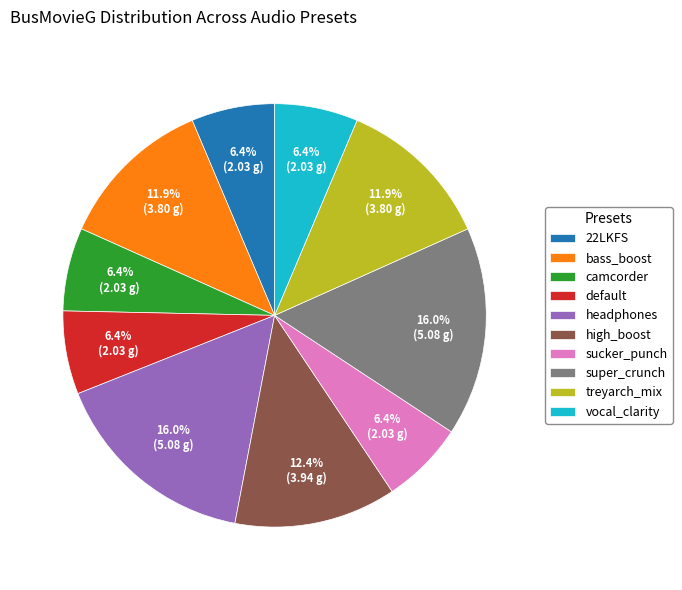

Is there a majority slice in this chart?

No